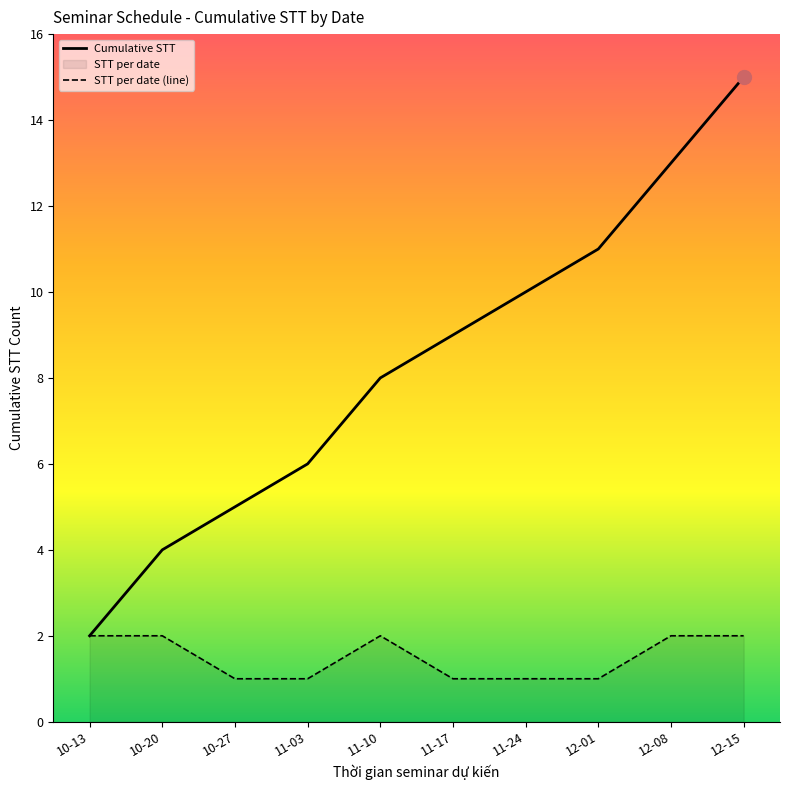

Which series has the largest range (max minus min)?

Cumulative STT